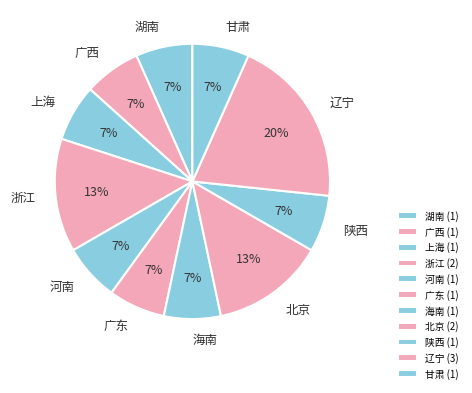

How many segments does this pie chart have?

11